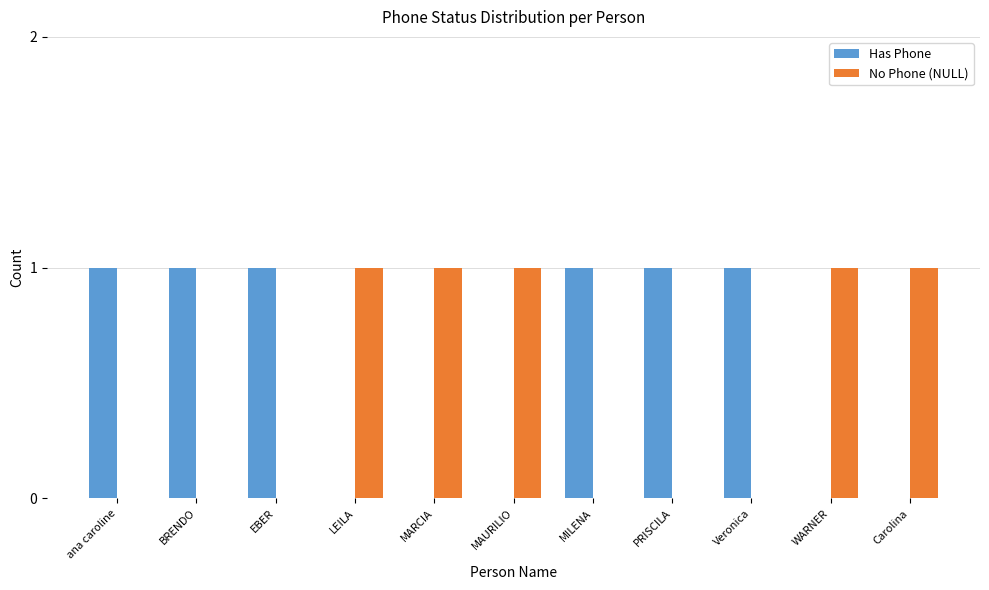

True or false: No Phone (NULL) has a value of 2 at WARNER.

False